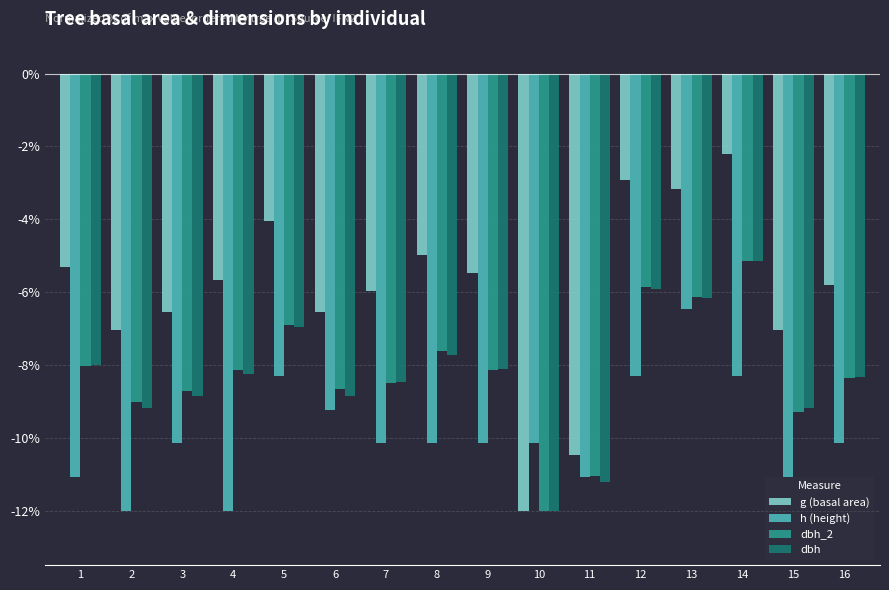

Which category has the lowest value in the g (basal area) series?

10